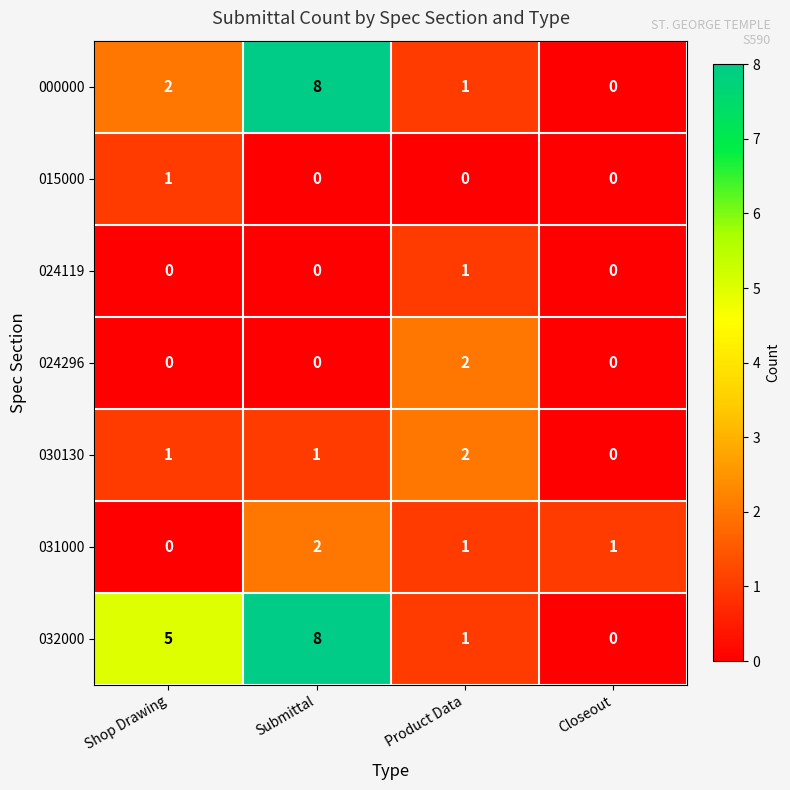

What is the total value across all series at Product Data?

8